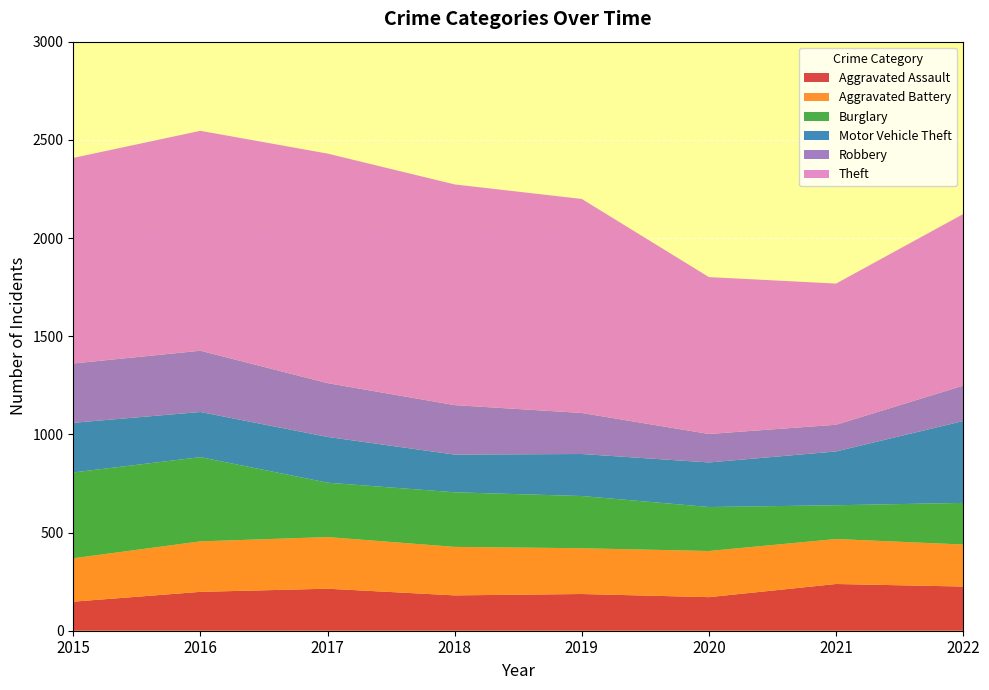

Reading left to right, list all the values displayed in this chart.

Aggravated Assault: 2015=148	2016=198	2017=214	2018=180	2019=187	2020=171	2021=238	2022=225
Aggravated Battery: 2015=221	2016=257	2017=263	2018=247	2019=233	2020=235	2021=229	2022=214
Burglary: 2015=437	2016=429	2017=277	2018=278	2019=266	2020=224	2021=172	2022=212
Motor Vehicle Theft: 2015=253	2016=230	2017=233	2018=192	2019=214	2020=227	2021=274	2022=417
Robbery: 2015=302	2016=312	2017=274	2018=252	2019=209	2020=145	2021=136	2022=180
Theft: 2015=1047	2016=1120	2017=1169	2018=1124	2019=1090	2020=799	2021=719	2022=874